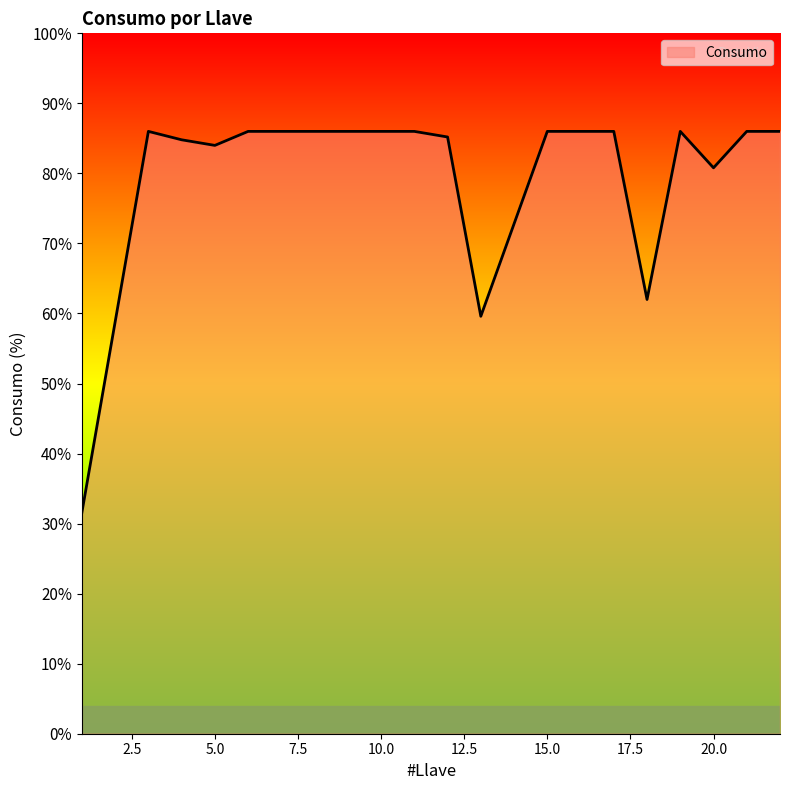

Does the chart have visible grid lines?

No